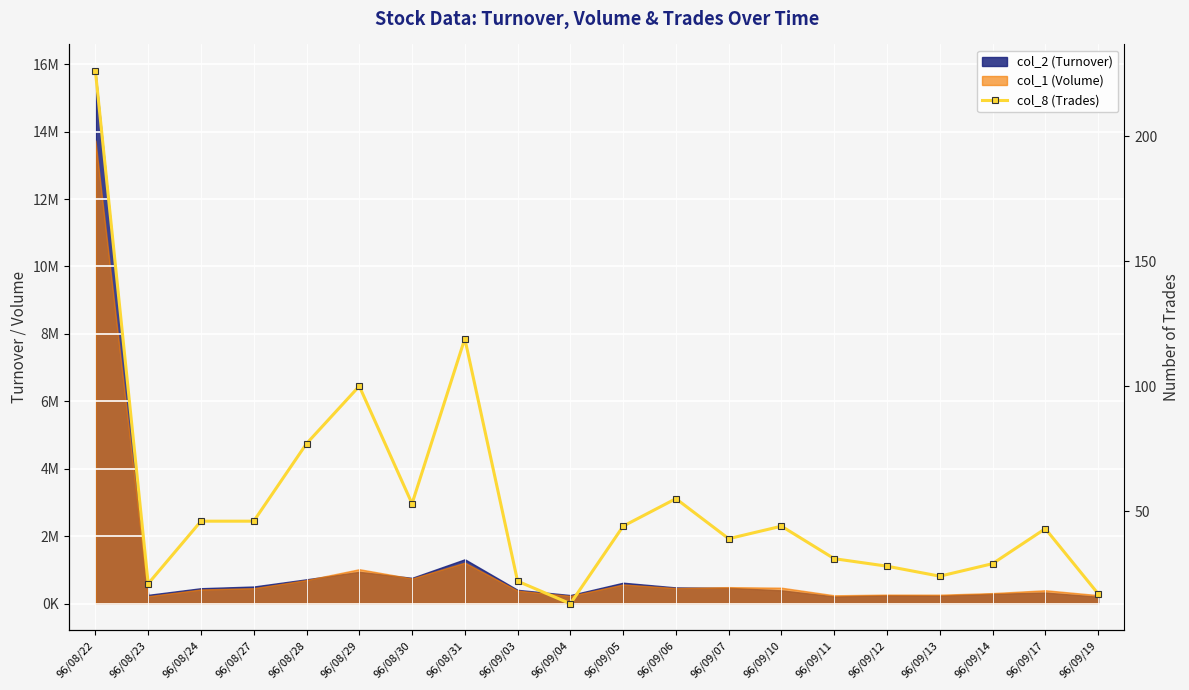

True or false: the data shows 22 at 96/09/03.

True